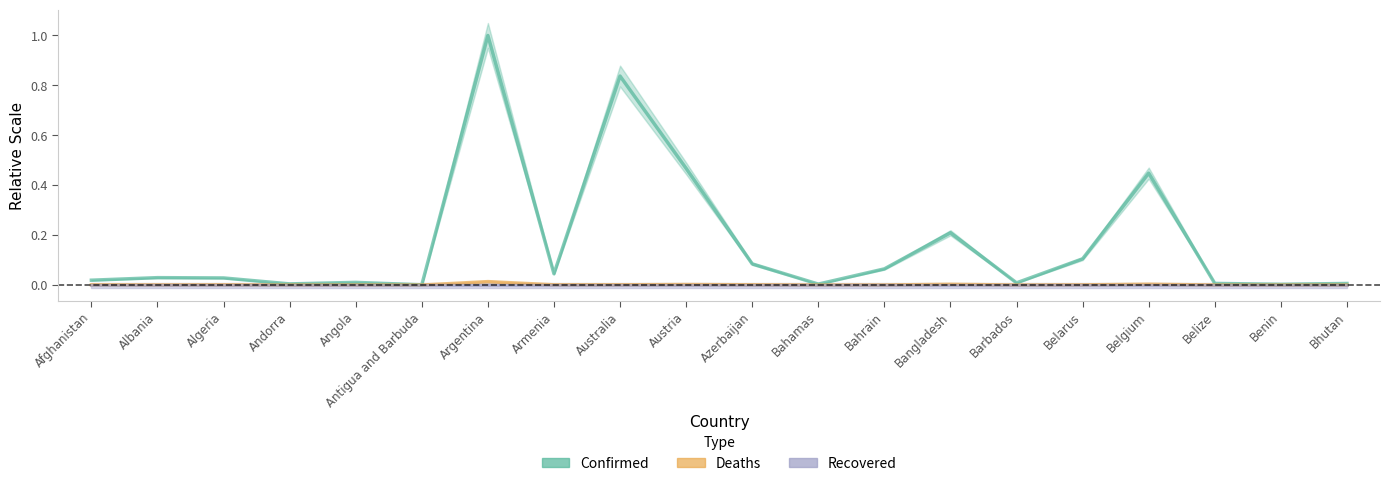

The value of Confirmed at Albania is 0.0. True or false?

True